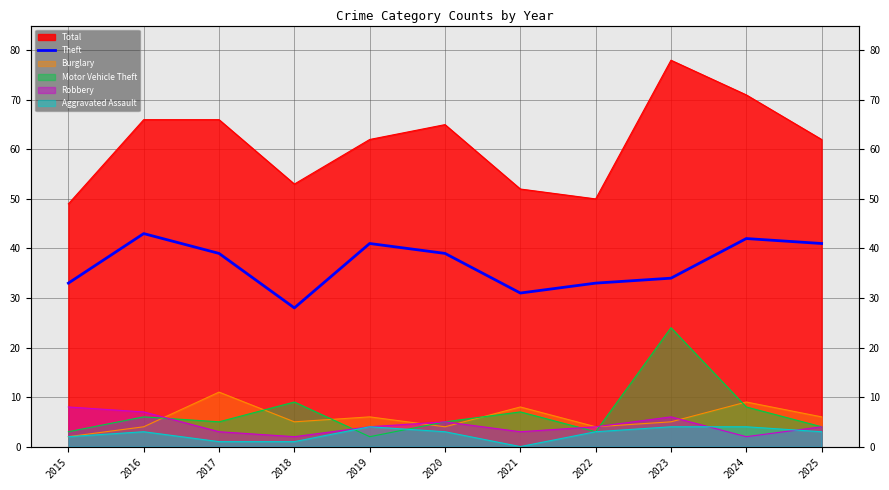

How many data points does each series have?

11